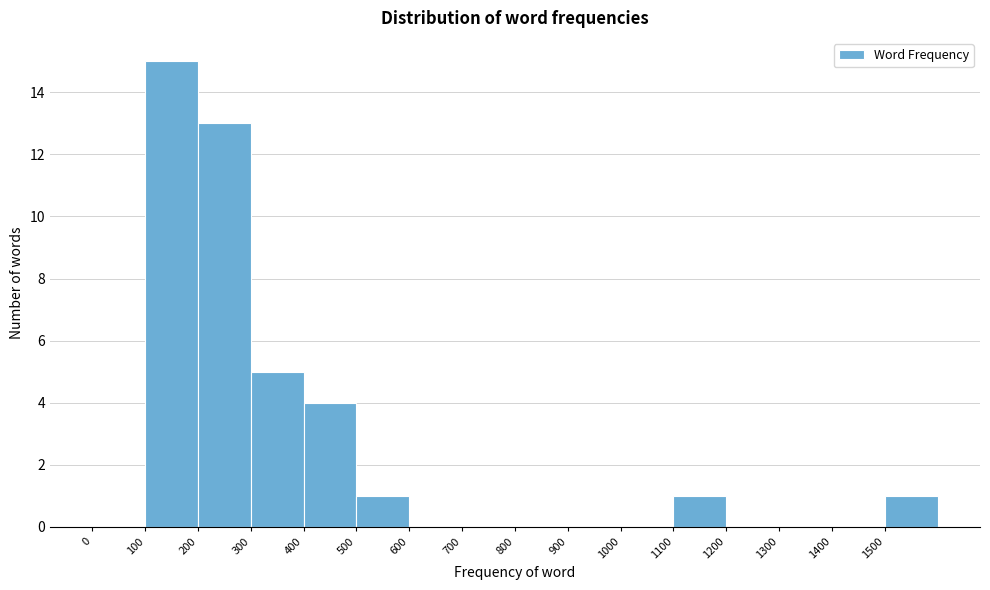

Which range on the x-axis has the tallest bar?

100 to 200